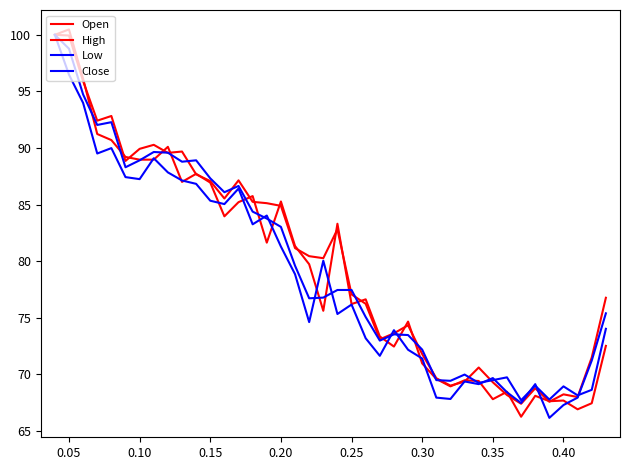

At which category does the chart reach its peak across all series?

0.05